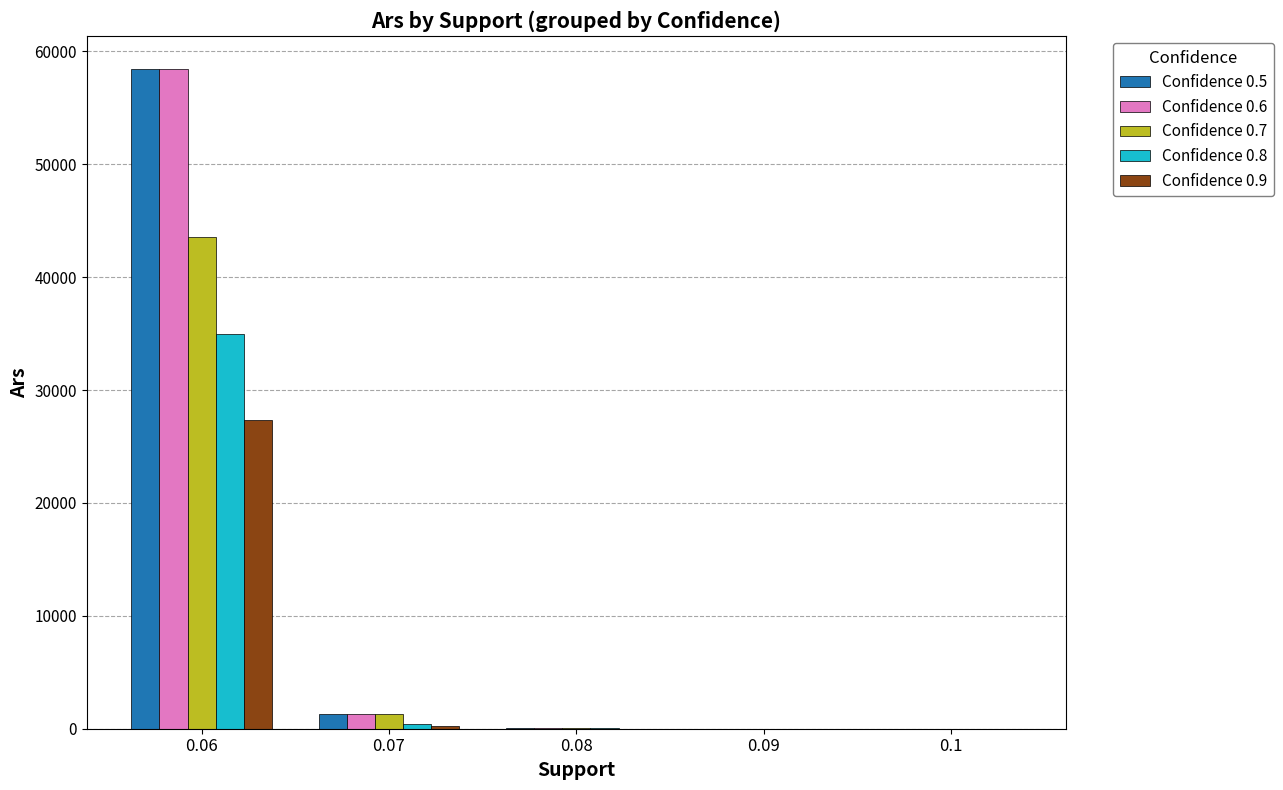

What is the difference between the Confidence 0.5 values at 0.06 and 0.07?

57122